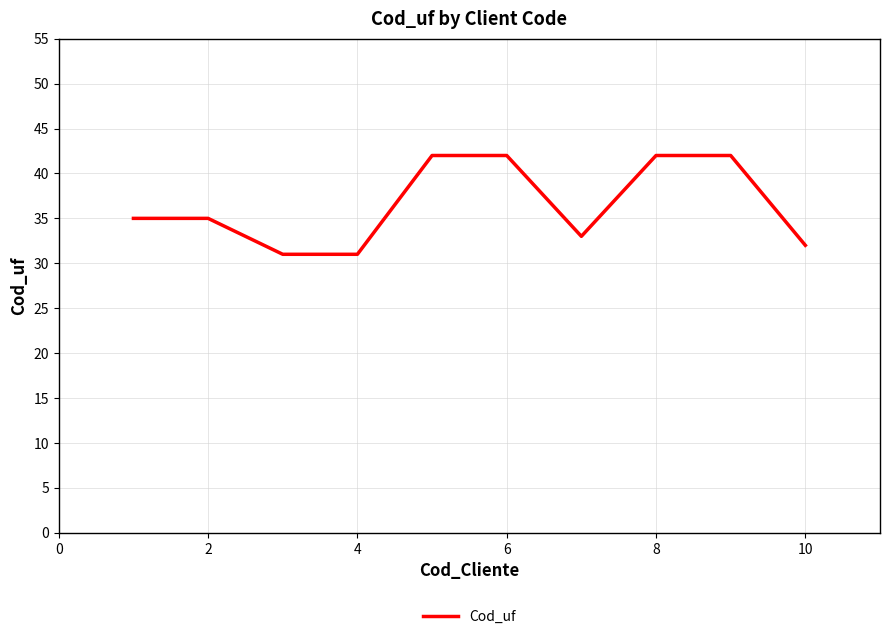

How many lines are shown in the chart?

1